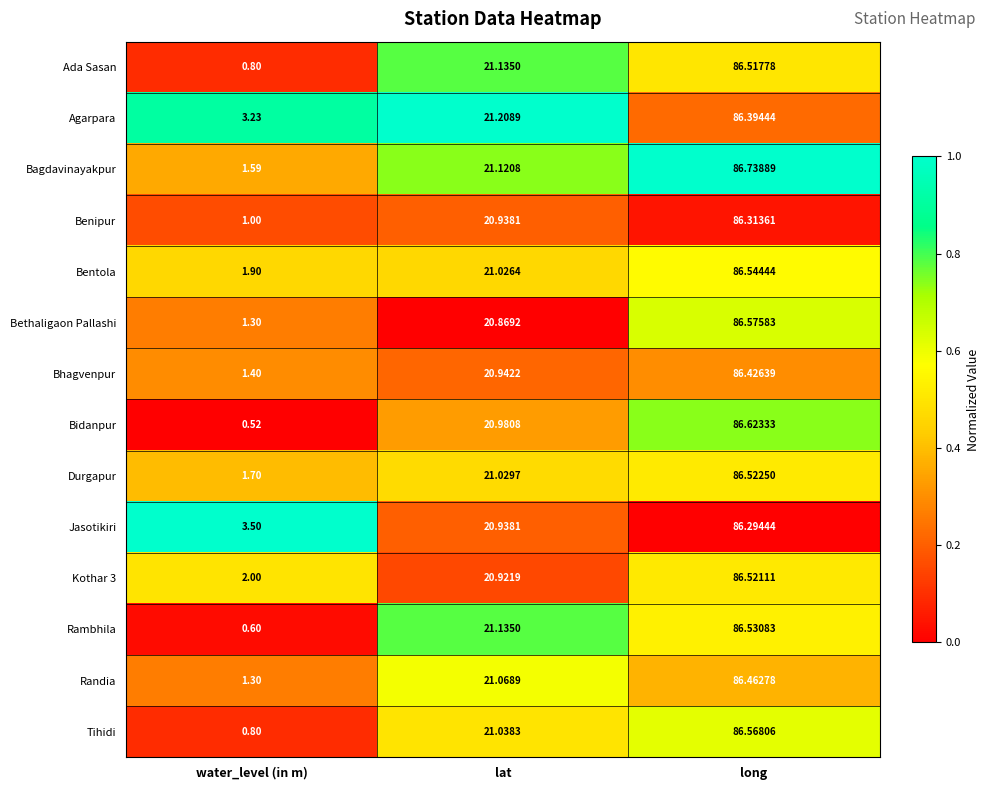

How many data points does each series have?

3